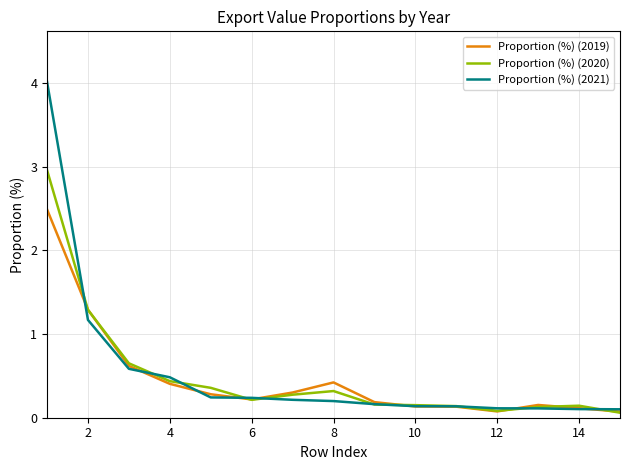

What is the highest value of the Proportion (%) (2021) series?

4.0